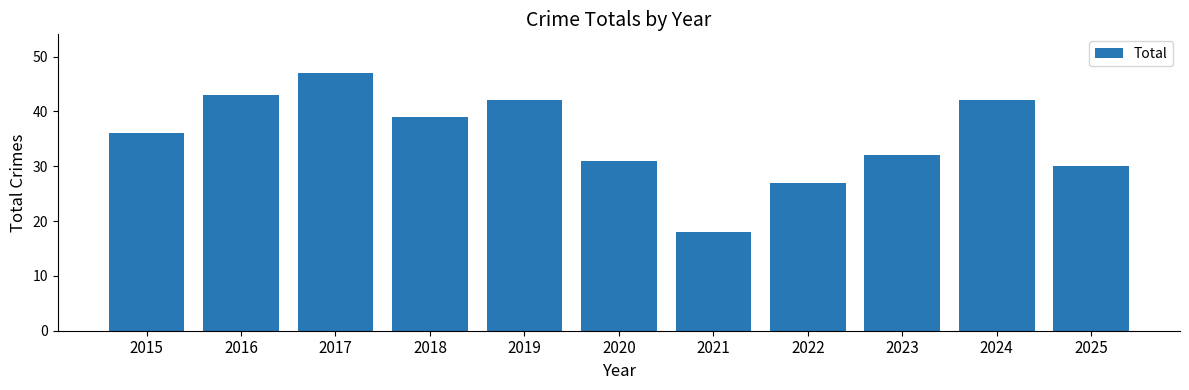

Reading left to right, transcribe all the data shown in this chart.

2015=36	2016=43	2017=47	2018=39	2019=42	2020=31	2021=18	2022=27	2023=32	2024=42	2025=30